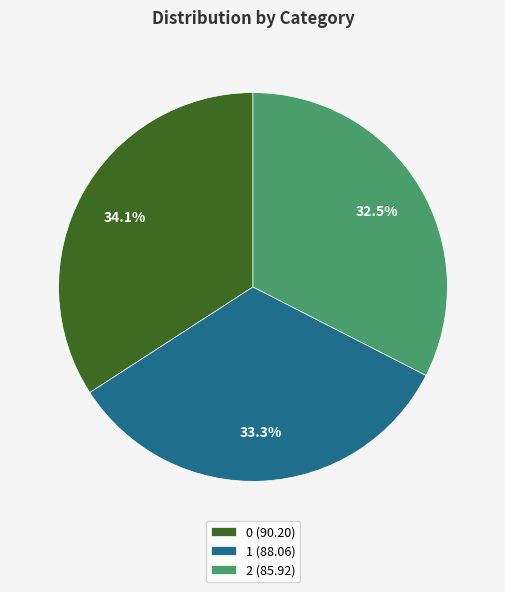

To the nearest percent, what percentage of the pie is 1?

33%